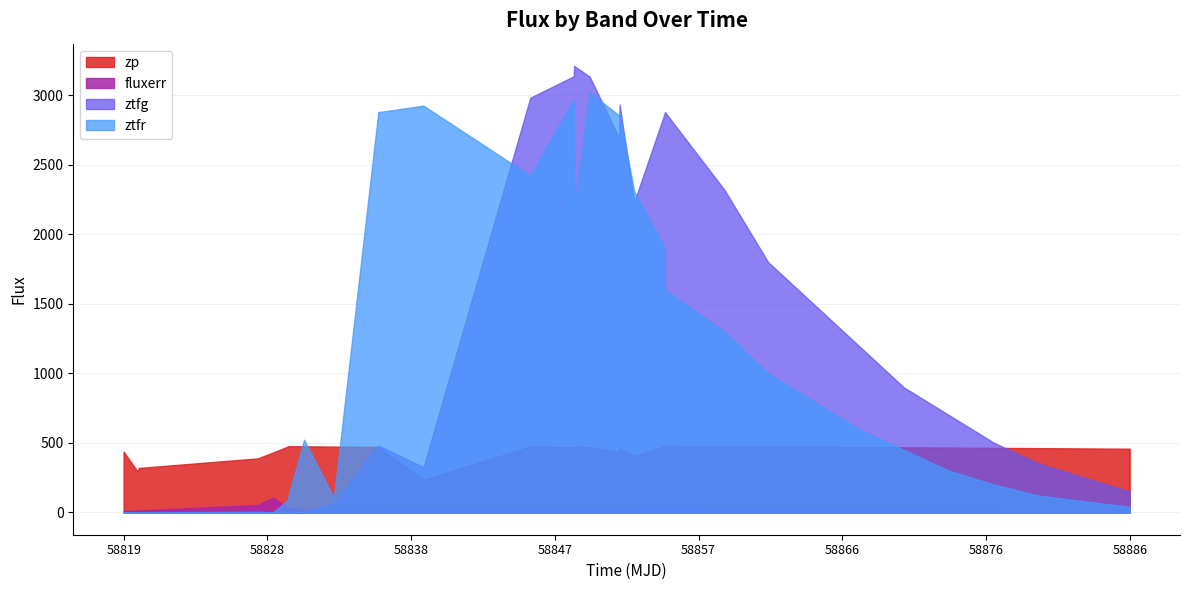

Which series has the widest spread of values?

ztfg